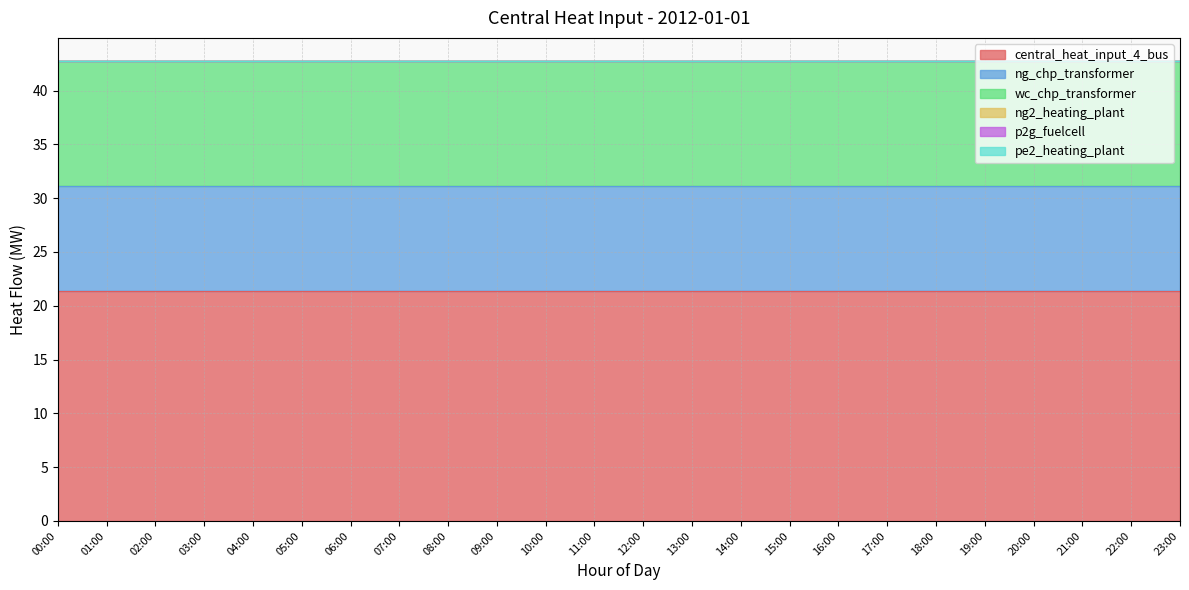

Reading left to right, extract all data points from this chart.

central_heat_input_4_bus: 00:00=21.4	01:00=21.4	02:00=21.4	03:00=21.4	04:00=21.4	05:00=21.4	06:00=21.4	07:00=21.4	08:00=21.4	09:00=21.4	10:00=21.4	11:00=21.4	12:00=21.4	13:00=21.4	14:00=21.4	15:00=21.4	16:00=21.4	17:00=21.4	18:00=21.4	19:00=21.4	20:00=21.4	21:00=21.4	22:00=21.4	23:00=21.4
ng_chp_transformer: 00:00=9.7	01:00=9.7	02:00=9.7	03:00=9.7	04:00=9.7	05:00=9.7	06:00=9.7	07:00=9.7	08:00=9.7	09:00=9.7	10:00=9.7	11:00=9.7	12:00=9.7	13:00=9.7	14:00=9.7	15:00=9.7	16:00=9.7	17:00=9.7	18:00=9.7	19:00=9.7	20:00=9.7	21:00=9.7	22:00=9.7	23:00=9.7
wc_chp_transformer: 00:00=11.6	01:00=11.6	02:00=11.6	03:00=11.6	04:00=11.6	05:00=11.6	06:00=11.6	07:00=11.6	08:00=11.6	09:00=11.6	10:00=11.6	11:00=11.6	12:00=11.6	13:00=11.6	14:00=11.6	15:00=11.6	16:00=11.6	17:00=11.6	18:00=11.6	19:00=11.6	20:00=11.6	21:00=11.6	22:00=11.6	23:00=11.6
ng2_heating_plant: 00:00=0.0	01:00=0.0	02:00=0.0	03:00=0.0	04:00=0.0	05:00=0.0	06:00=0.0	07:00=0.0	08:00=0.0	09:00=0.0	10:00=0.0	11:00=0.0	12:00=0.0	13:00=0.0	14:00=0.0	15:00=0.0	16:00=0.0	17:00=0.0	18:00=0.0	19:00=0.0	20:00=0.0	21:00=0.0	22:00=0.0	23:00=0.0
p2g_fuelcell: 00:00=0.0	01:00=0.0	02:00=0.0	03:00=0.0	04:00=0.0	05:00=0.0	06:00=0.0	07:00=0.0	08:00=0.0	09:00=0.0	10:00=0.0	11:00=0.0	12:00=0.0	13:00=0.0	14:00=0.0	15:00=0.0	16:00=0.0	17:00=0.0	18:00=0.0	19:00=0.0	20:00=0.0	21:00=0.0	22:00=0.0	23:00=0.0
pe2_heating_plant: 00:00=0.0	01:00=0.0	02:00=0.0	03:00=0.0	04:00=0.0	05:00=0.0	06:00=0.0	07:00=0.0	08:00=0.0	09:00=0.0	10:00=0.0	11:00=0.0	12:00=0.0	13:00=0.0	14:00=0.0	15:00=0.0	16:00=0.0	17:00=0.0	18:00=0.0	19:00=0.0	20:00=0.0	21:00=0.0	22:00=0.0	23:00=0.0